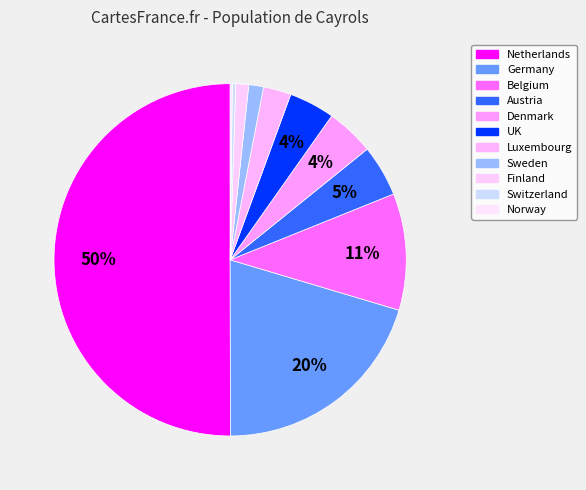

How many segments does this pie chart have?

11